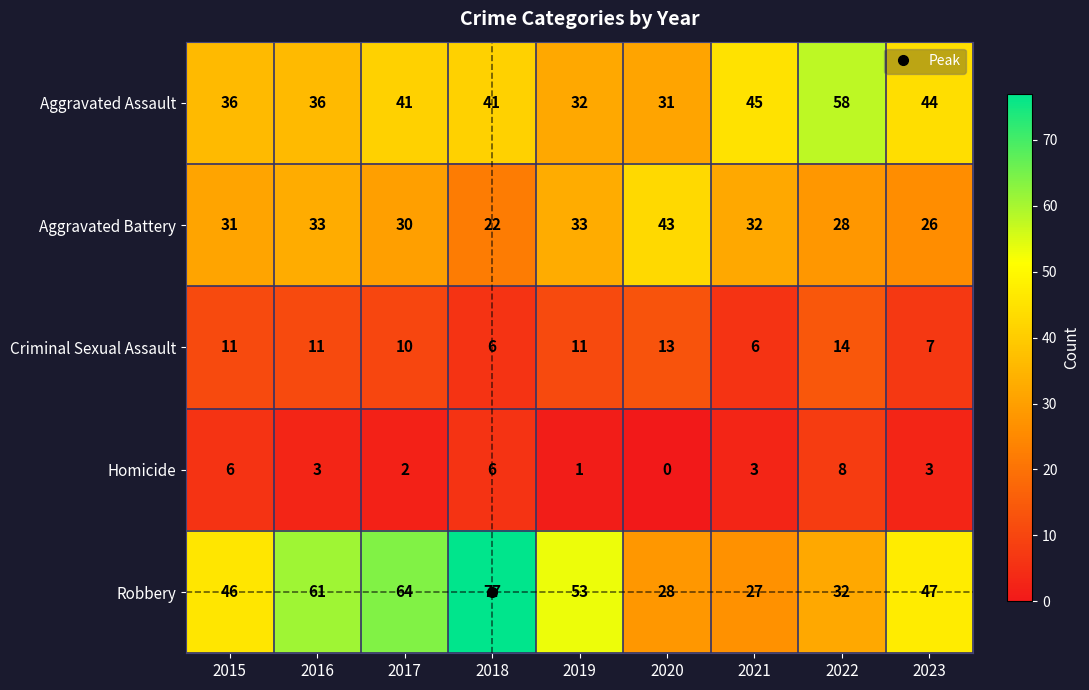

Which series has the largest range (max minus min)?

Robbery